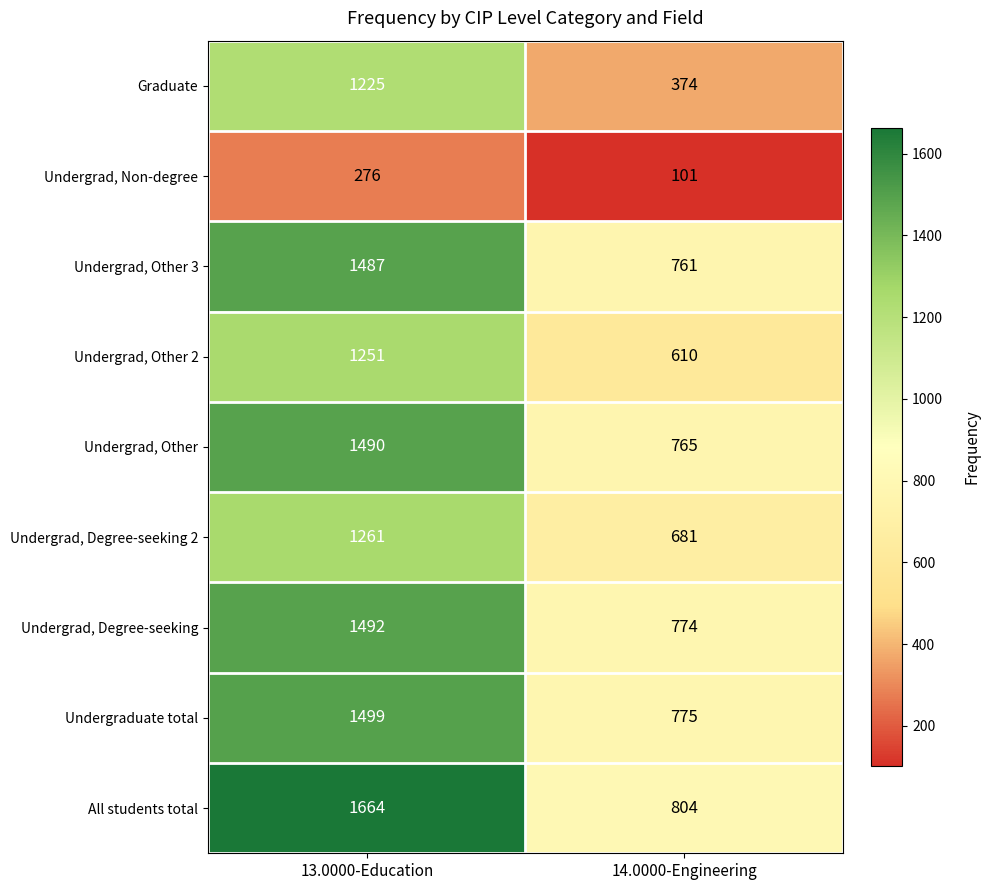

Which series has the largest total across all categories?

All students total